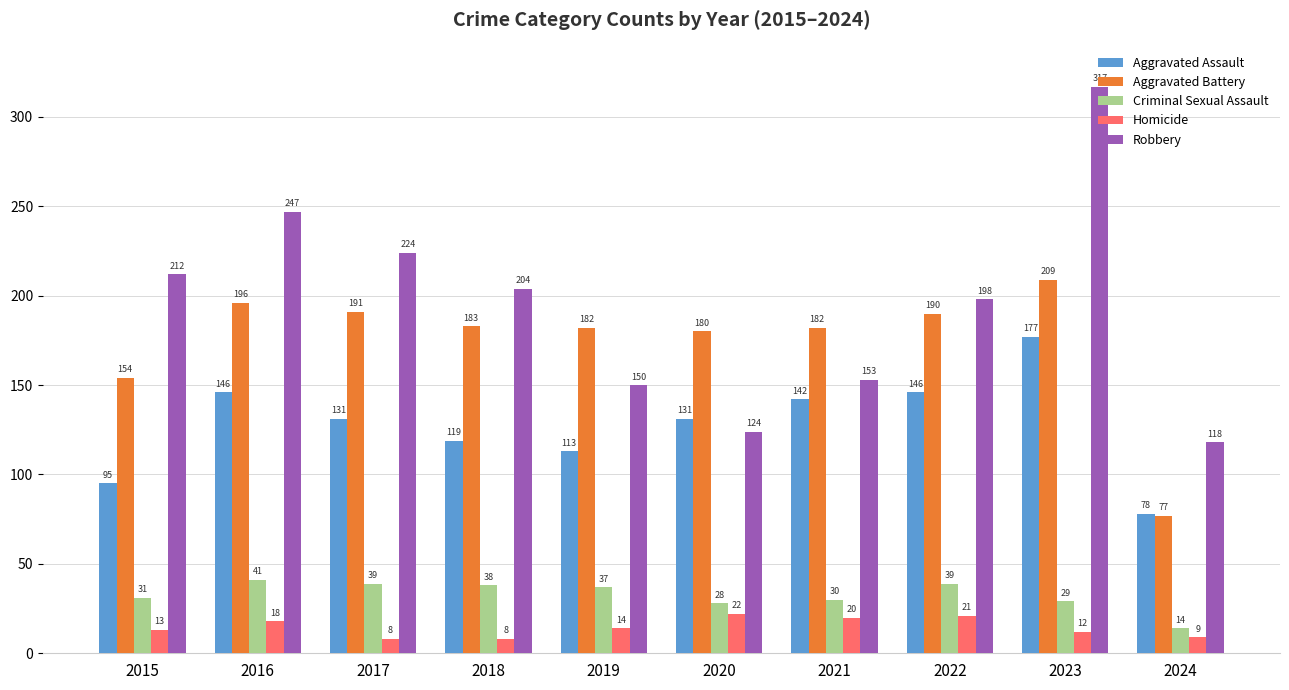

Which series has the widest spread of values?

Robbery